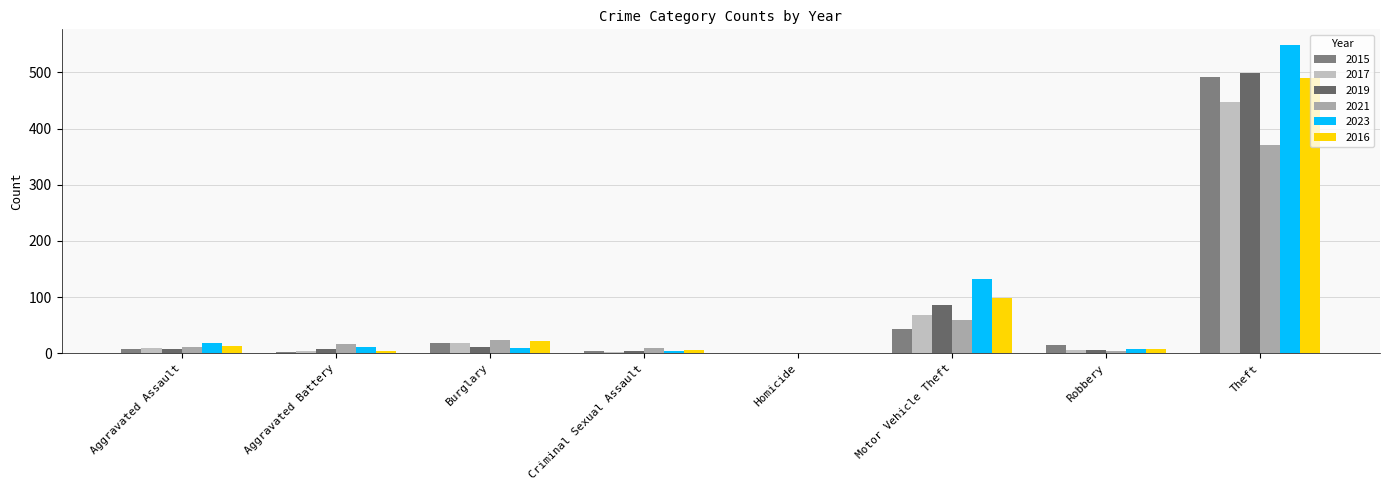

Reading left to right, list all the values displayed in this chart.

2015: 8	3	19	4	1	43	15	491
2017: 10	5	18	2	1	69	6	447
2019: 7	8	12	4	0	87	6	499
2021: 12	17	23	9	0	60	5	371
2023: 19	11	9	5	0	133	7	549
2016: 13	5	22	6	0	98	8	489